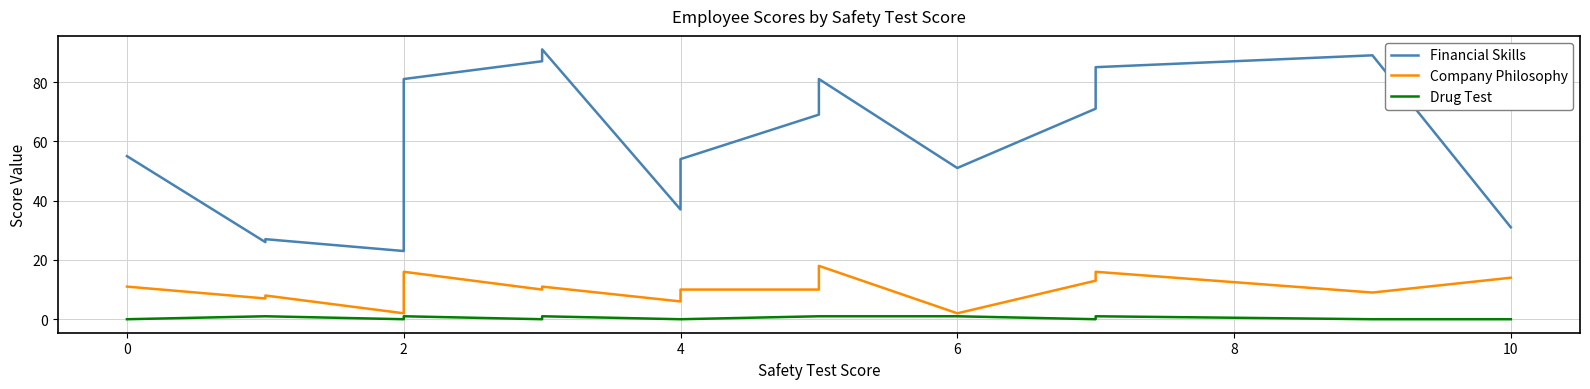

What is the sum of all Company Philosophy values?

176